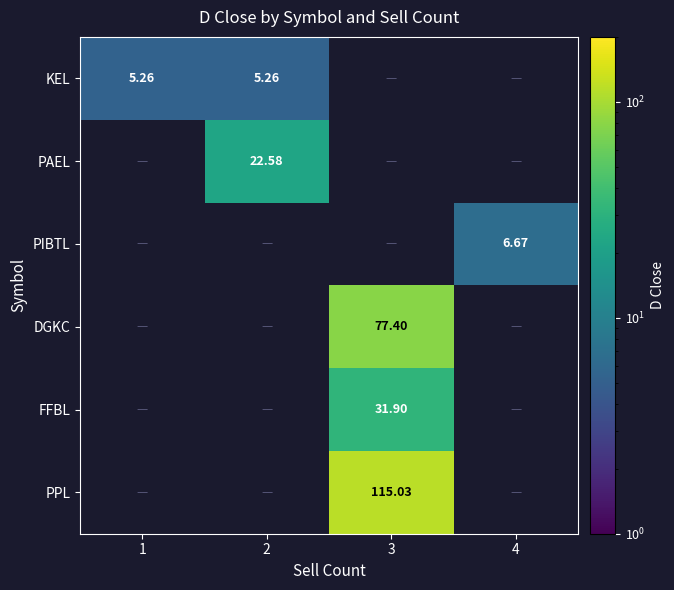

How many positive values does the PIBTL series have?

1